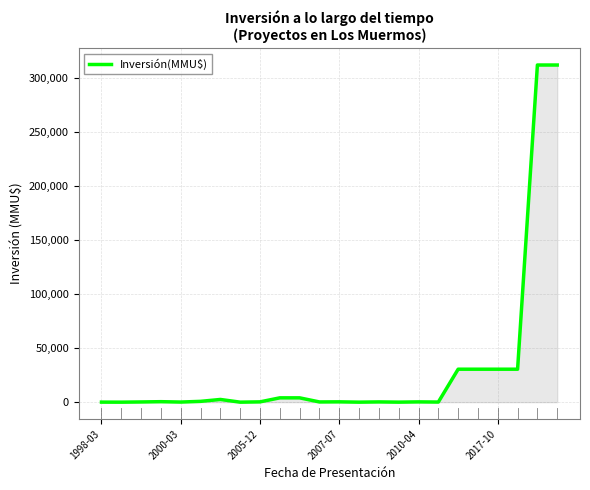

True or false: the data has more than 1 interior local peaks.

True